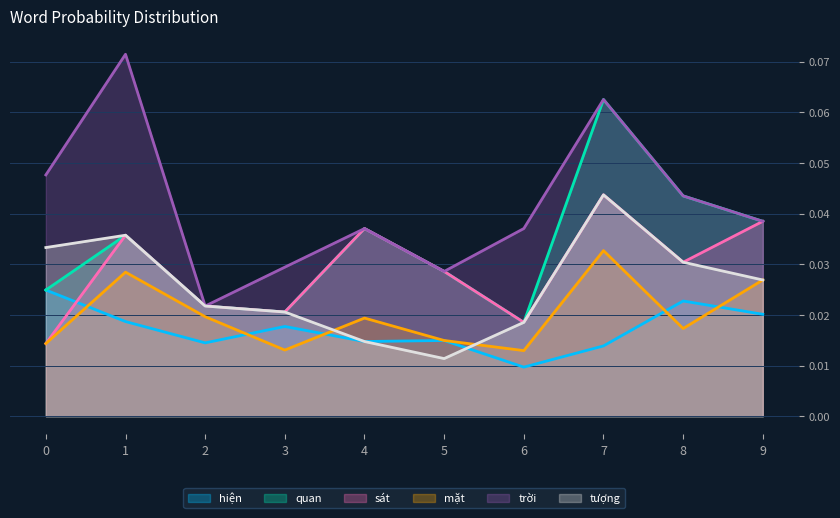

True or false: hiện and trời cross at least once.

False